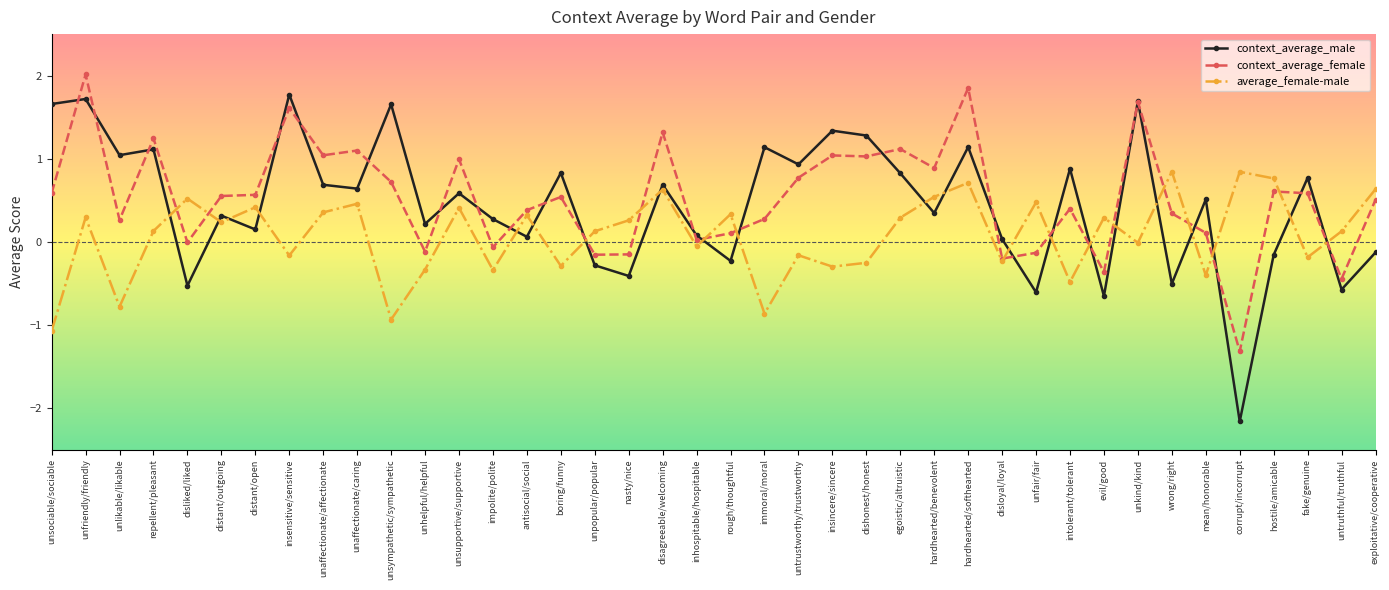

How many data points in context_average_male are less than 0?

11